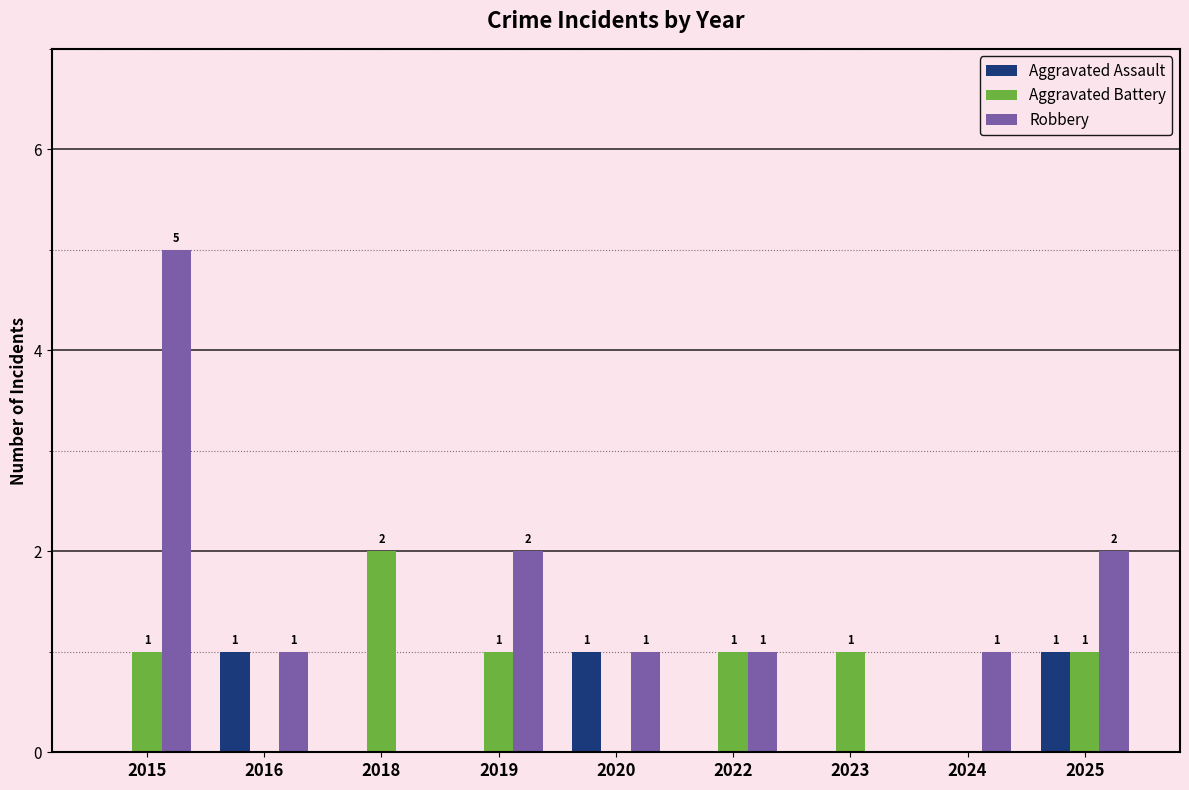

The Aggravated Assault series shows 0 at 2015. True or false?

True